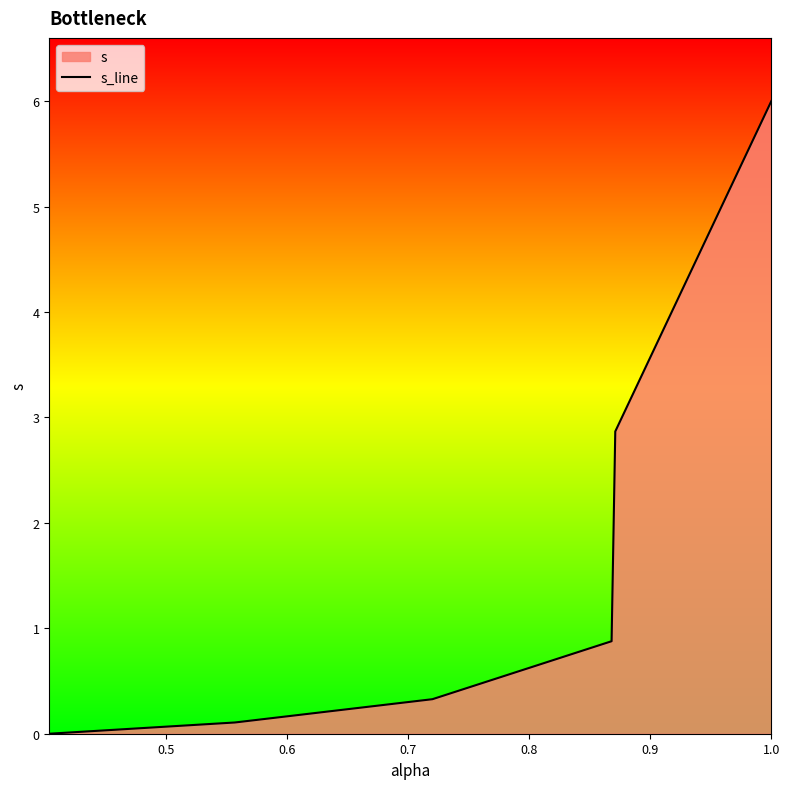

True or false: the data has more than 1 interior local peaks.

False